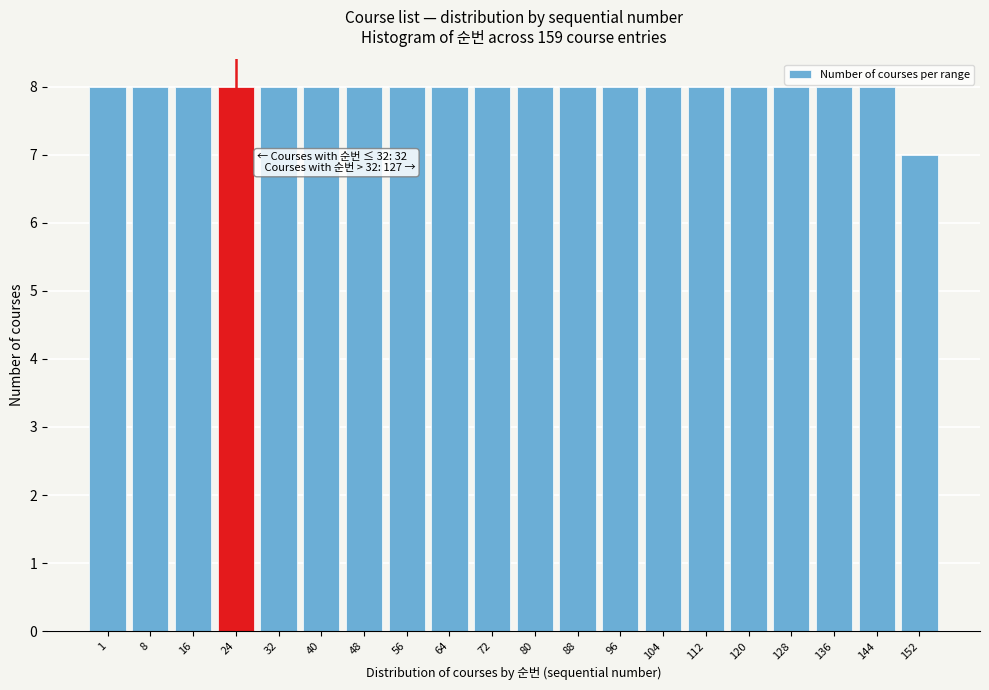

Reading left to right, what are all the values shown in this chart?

8	8	8	8	8	8	8	8	8	8	8	8	8	8	8	8	8	8	8	7